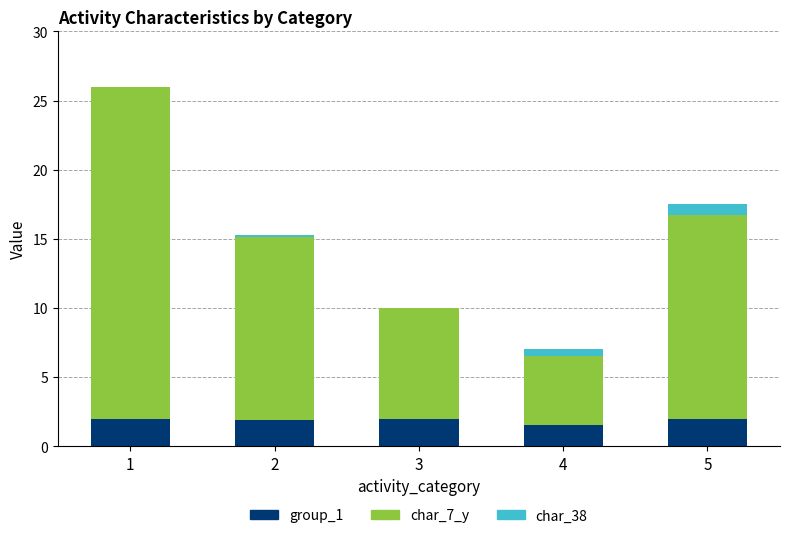

Reading left to right, transcribe the values for group_1.

1=2.0	2=1.9	3=2.0	4=1.5	5=2.0